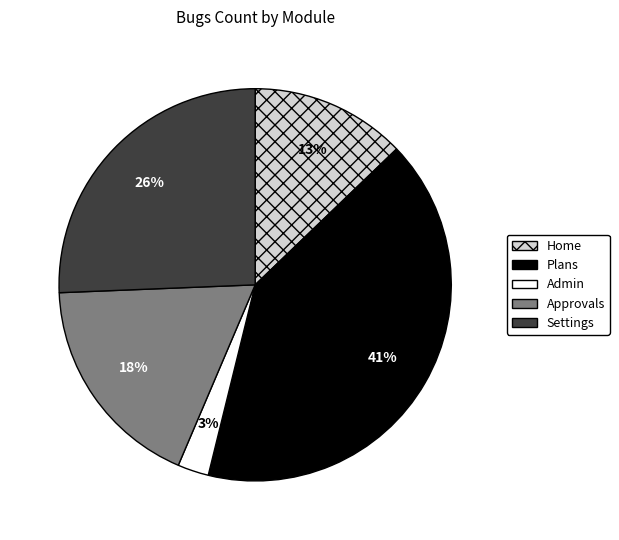

Does Settings account for over 50% of the chart?

No